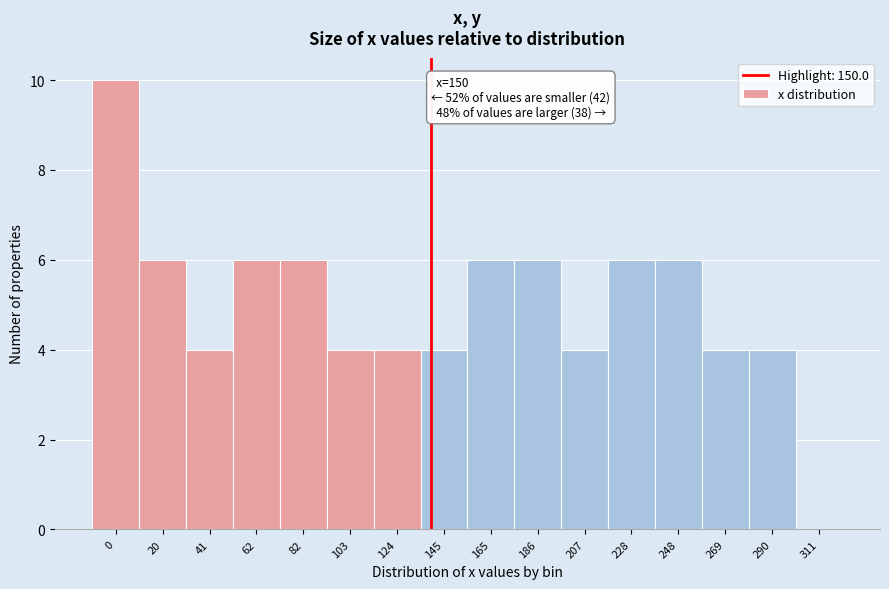

Reading left to right, extract all data points from this chart.

0=10	20=6	41=4	62=6	82=6	103=4	124=4	145=4	165=6	186=6	207=4	228=6	248=6	269=4	290=4	311=0